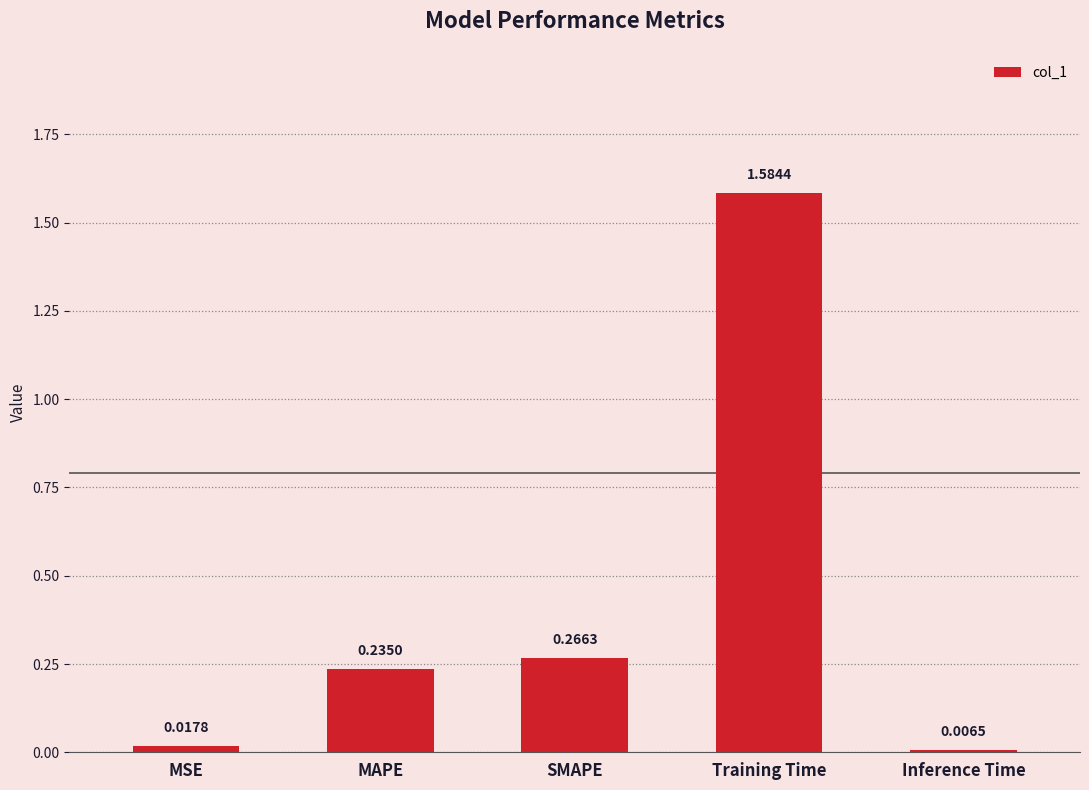

Which category has the lowest value across all series?

Inference Time